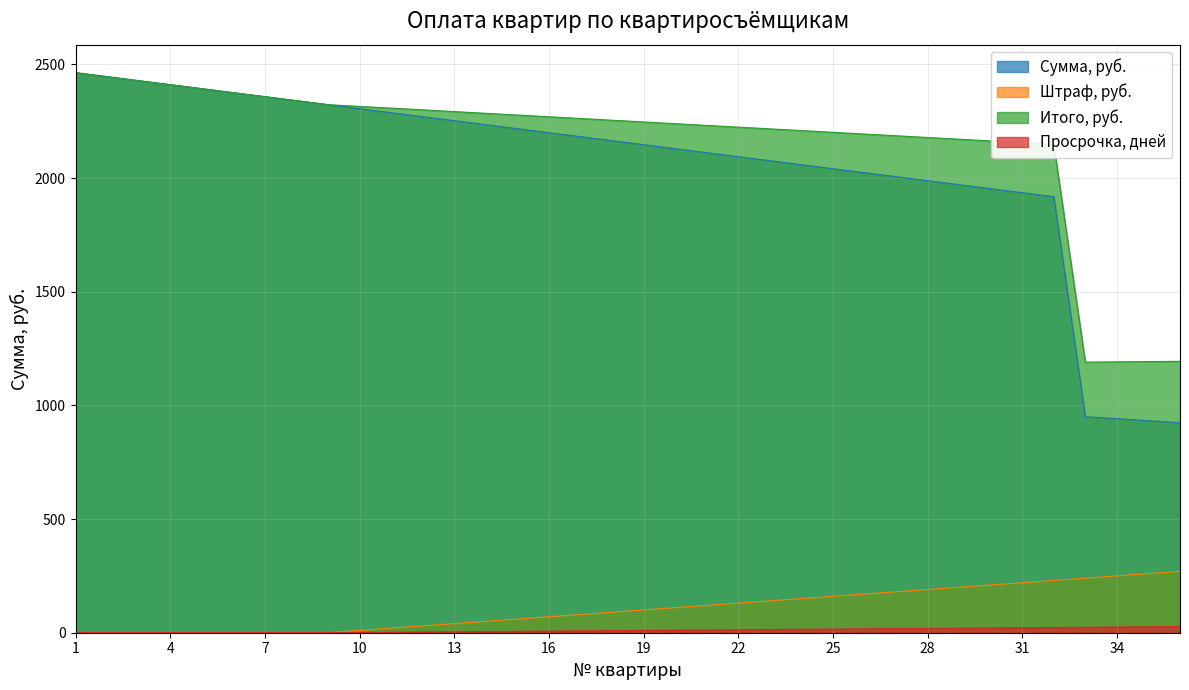

What is the average value of the Штраф, руб. series?

105.0